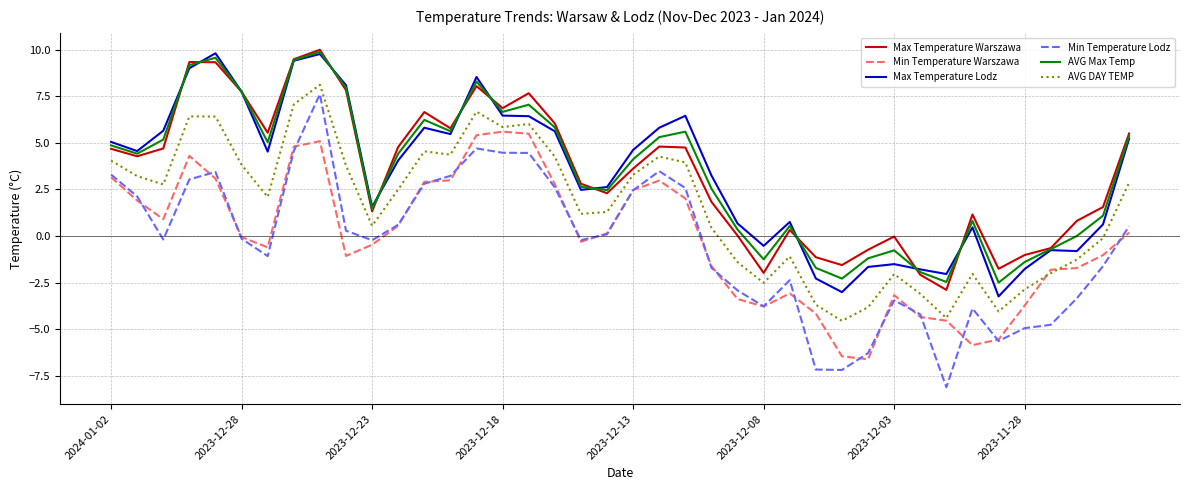

True or false: AVG DAY TEMP and AVG Max Temp intersect in this chart.

False